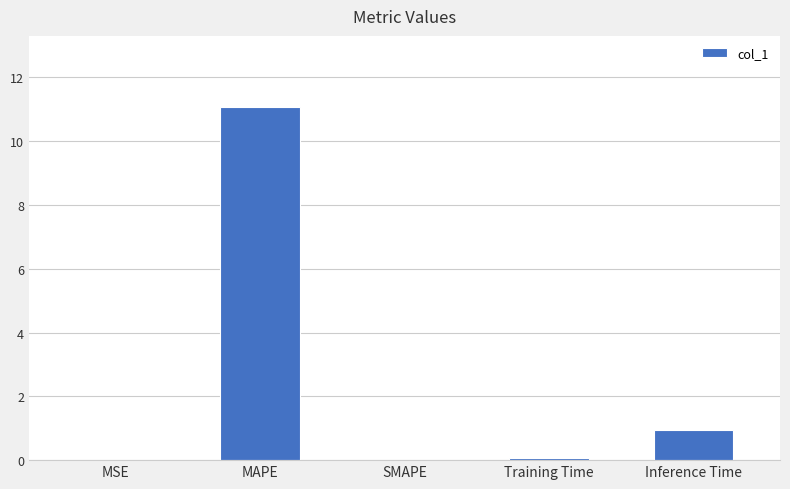

Where is the data nearest to the value 5?

Inference Time